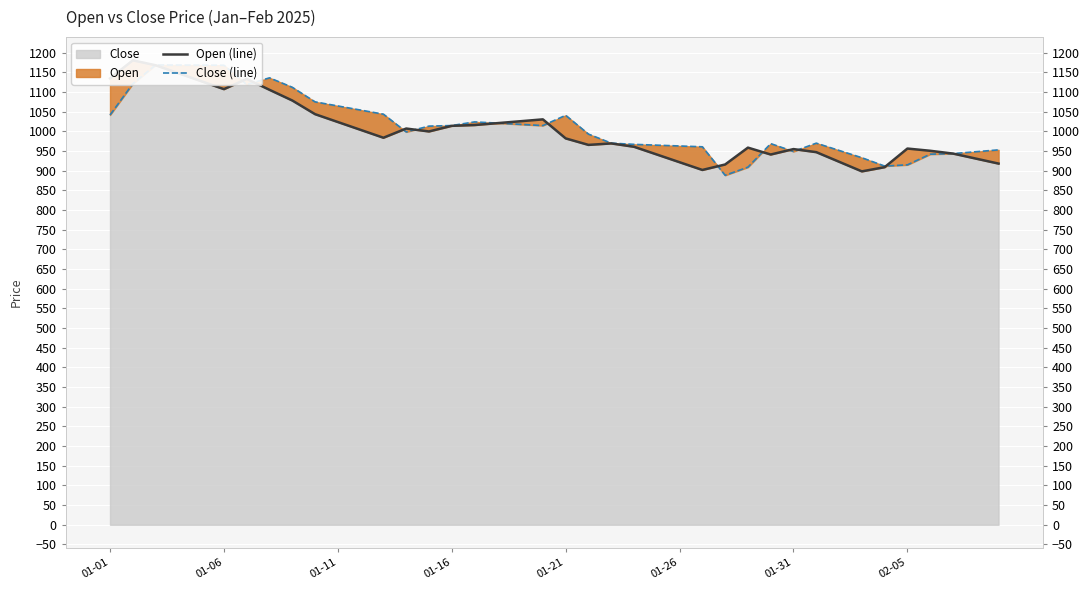

Rank the series by their average value, from highest to lowest.

Close (line), Open (line)